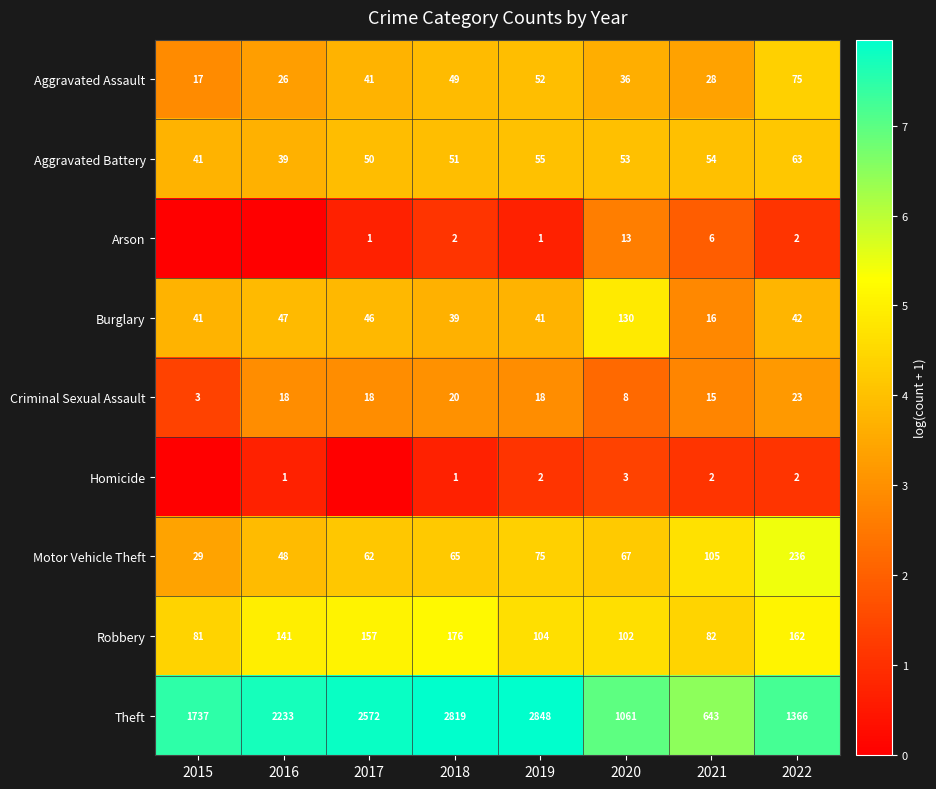

What is the average value of the Aggravated Battery series?

51